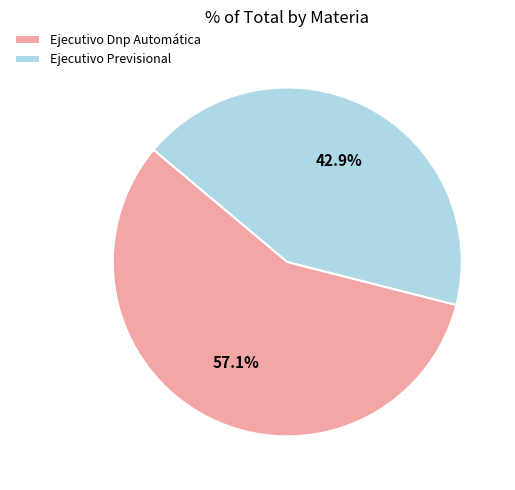

Which slice represents more than half of the pie?

Ejecutivo Dnp Automática